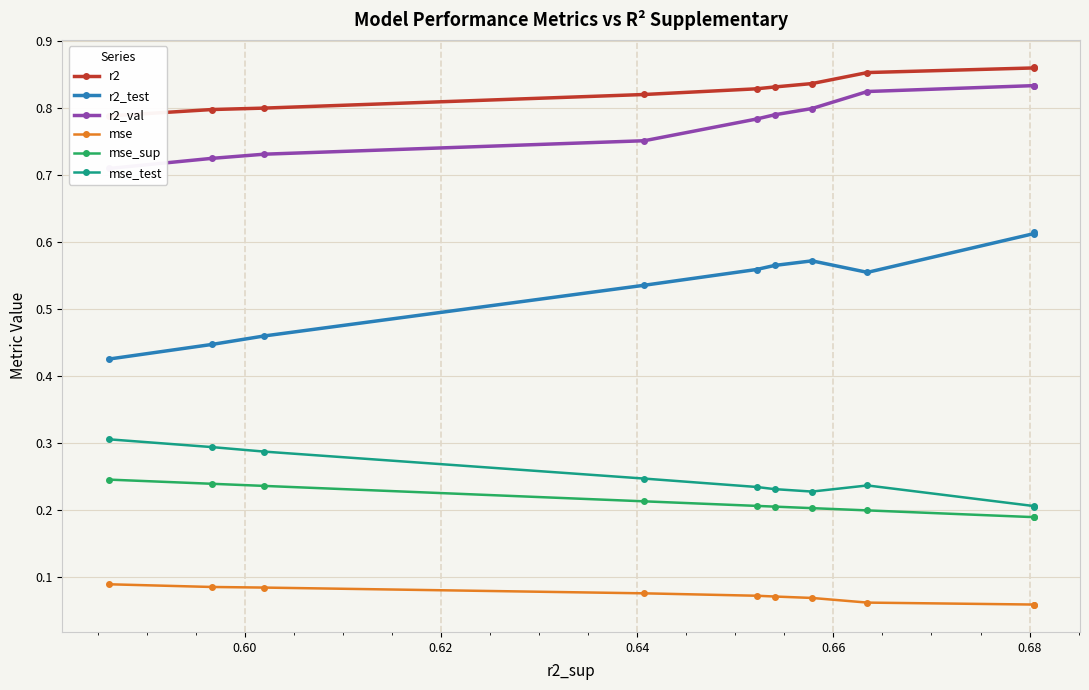

How many lines are shown in the chart?

6